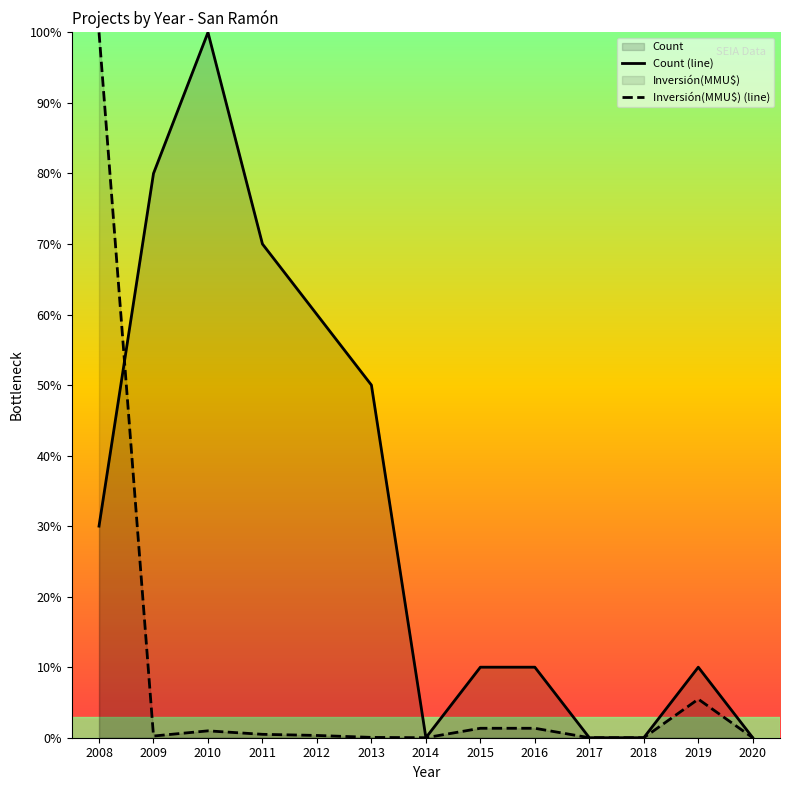

List the series in order of their peak value, highest first.

Count (line), Inversión(MMU$) (line)